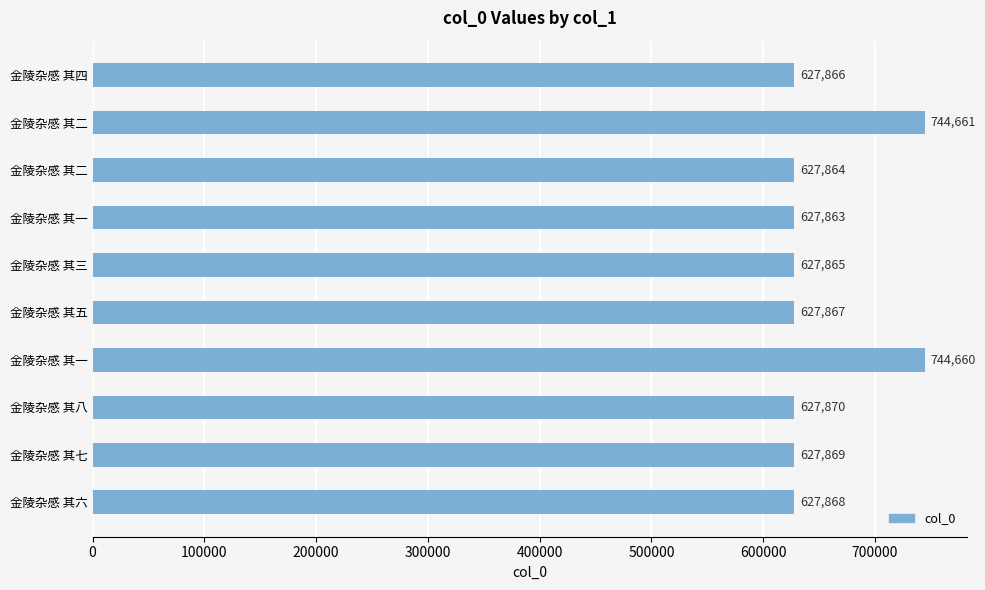

Count the number of data series in this chart.

1